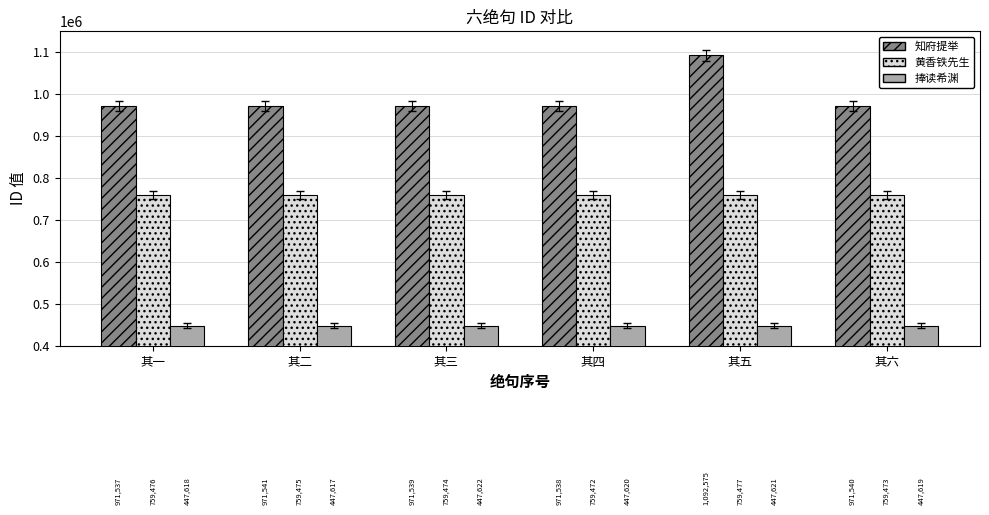

How many groups of bars are there?

6